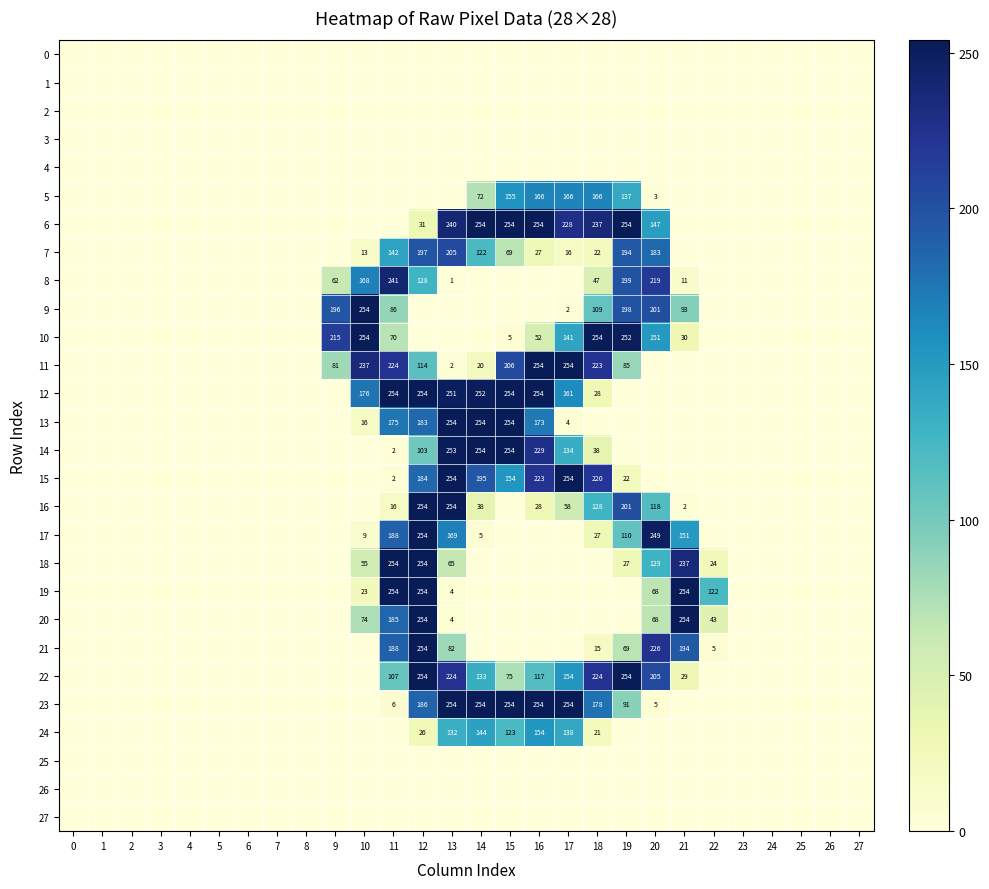

The value of 10 at 16 is 52. True or false?

True